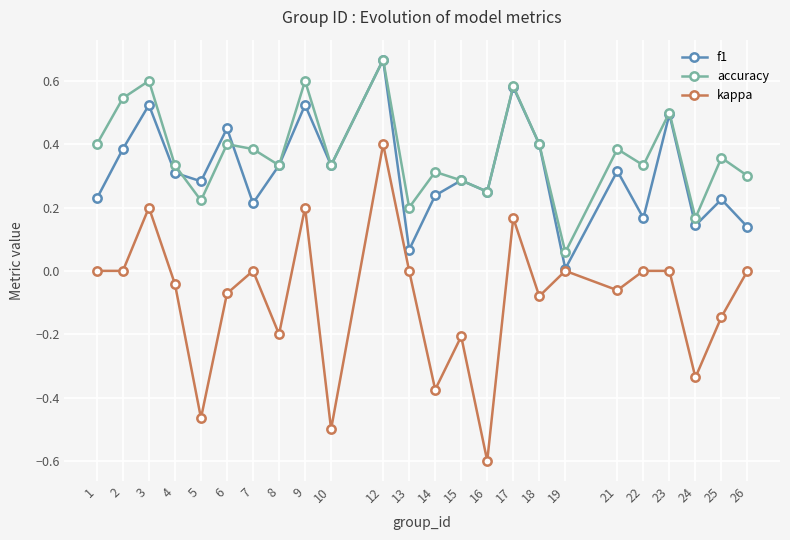

What is the minimum value shown in the chart?

-0.6